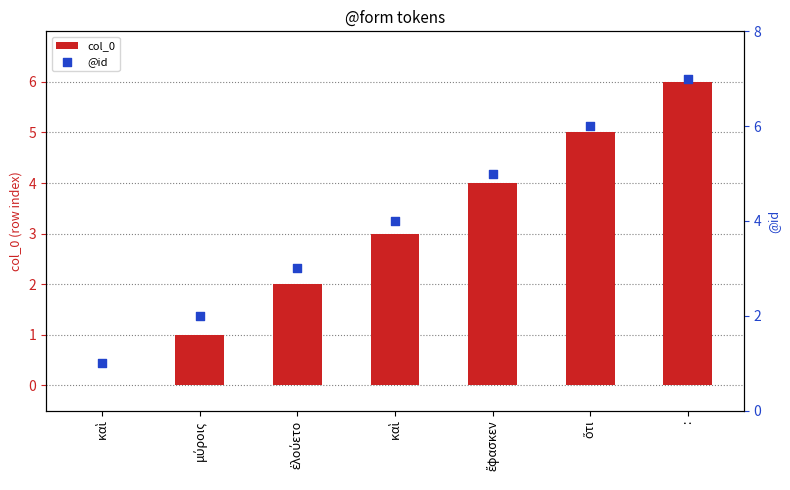

Is the value of col_0 at καὶ greater than the value of @id at ἔφασκεν?

No